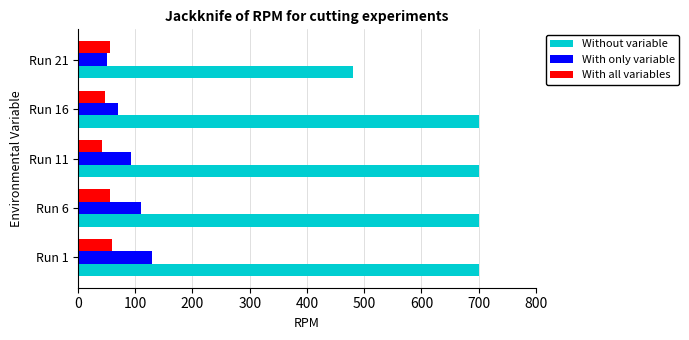

What are all the series names shown in the legend?

Without variable, With only variable, With all variables